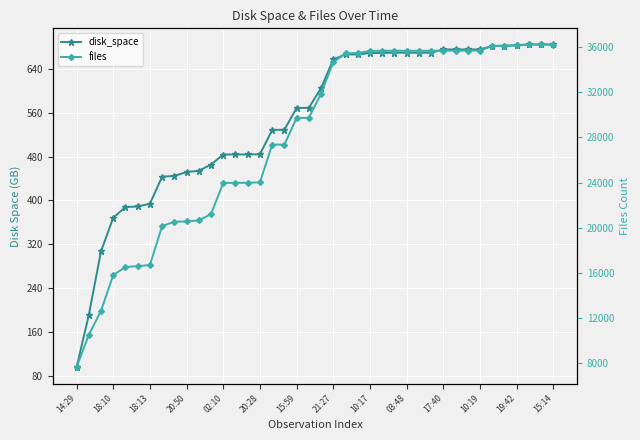

What is the difference between the maximum and minimum values in the files series?

28550.0